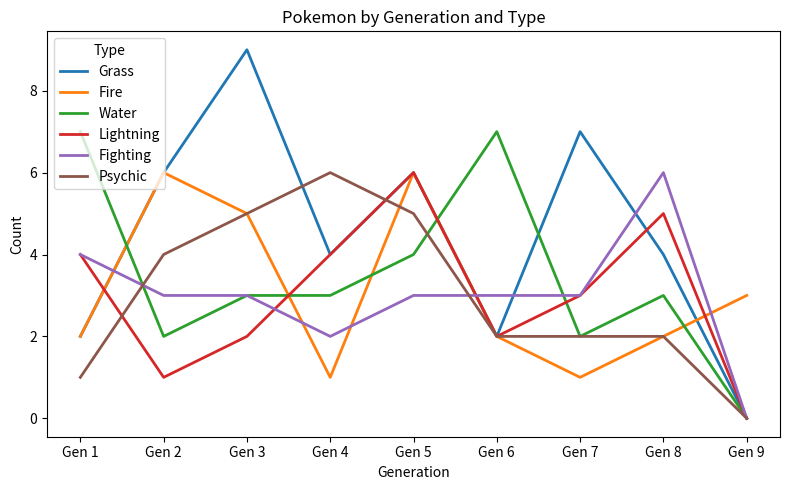

Does the chart have visible grid lines?

No